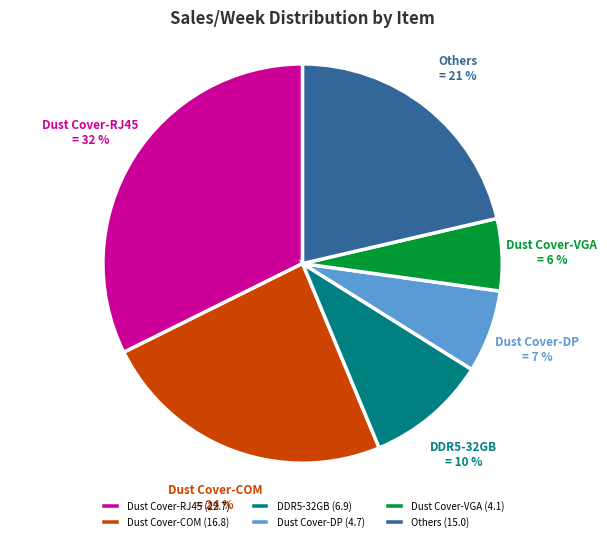

True or false: DDR5-32GB accounts for 23% of the total.

False